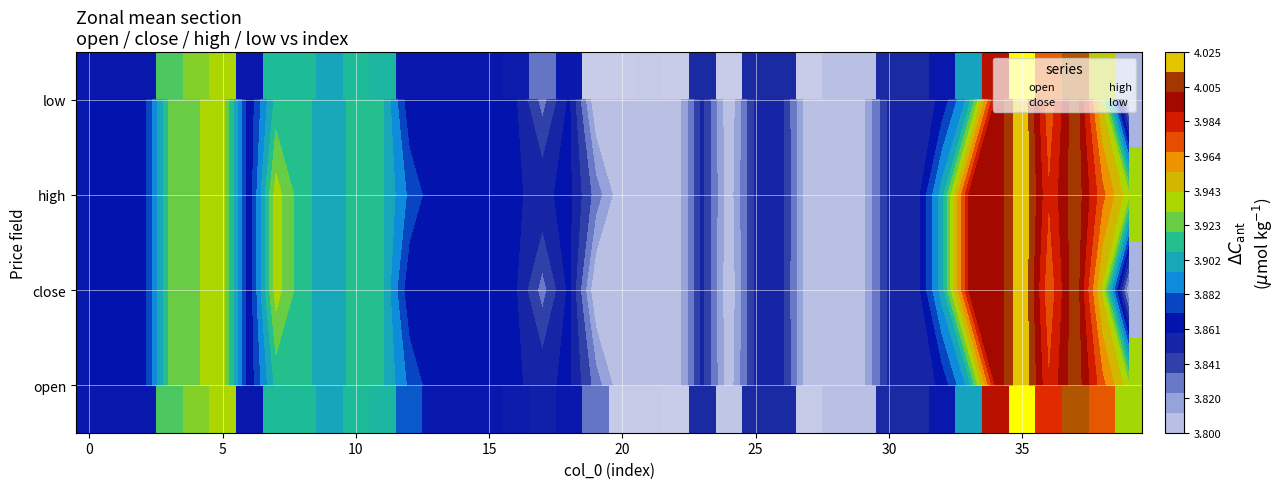

At how many categories does at least one series exceed 0?

40